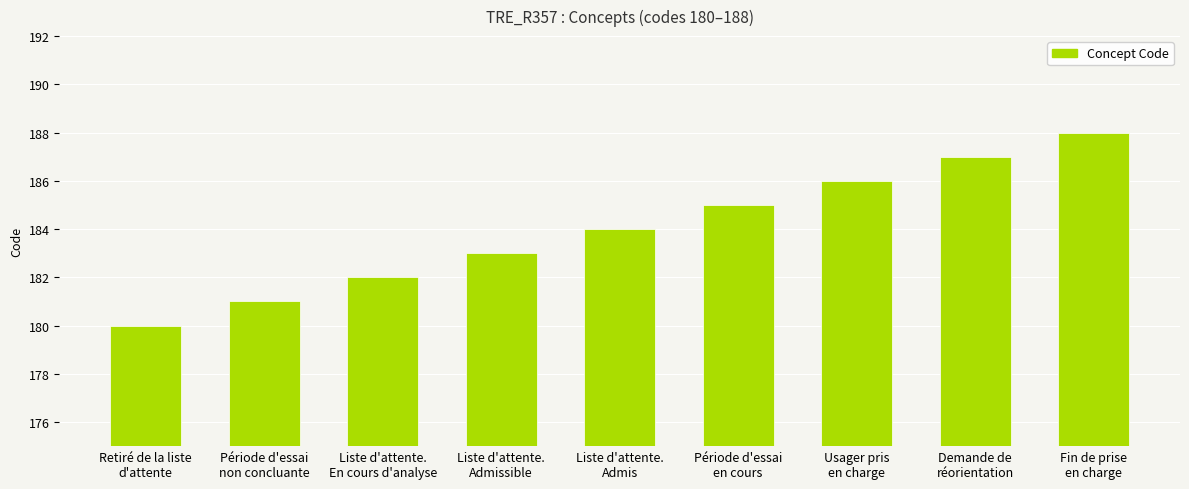

What is the value of the 1st bar from the left?

180